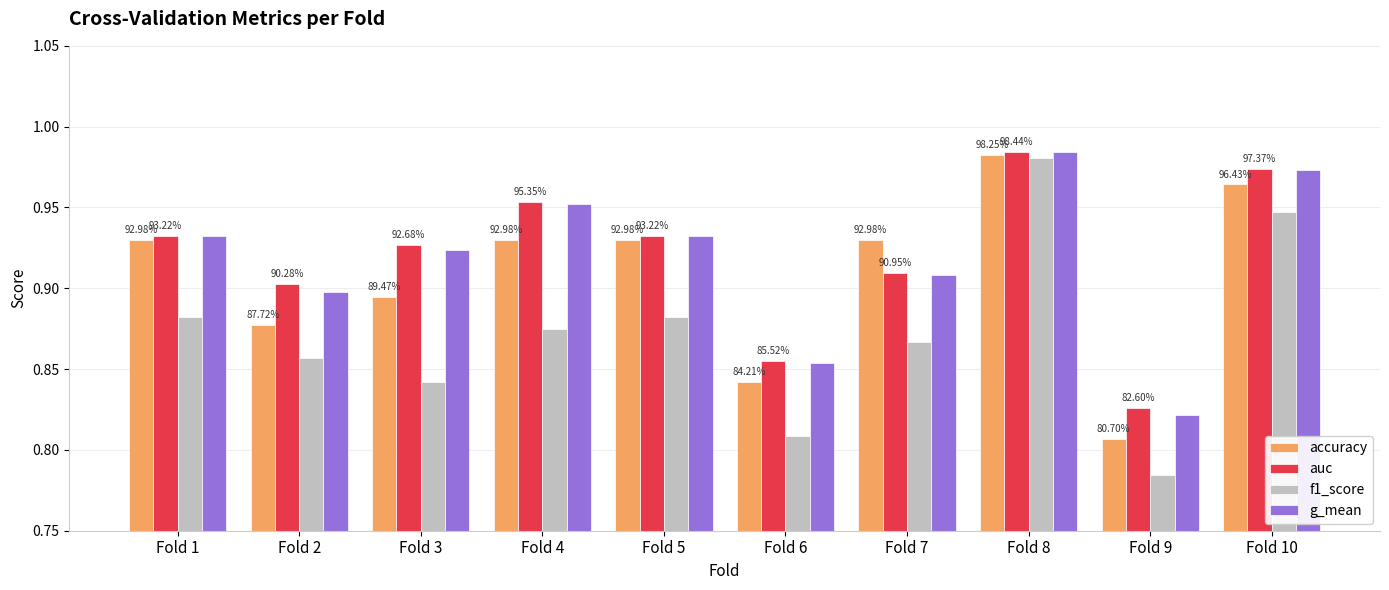

How many bars are there in total?

40